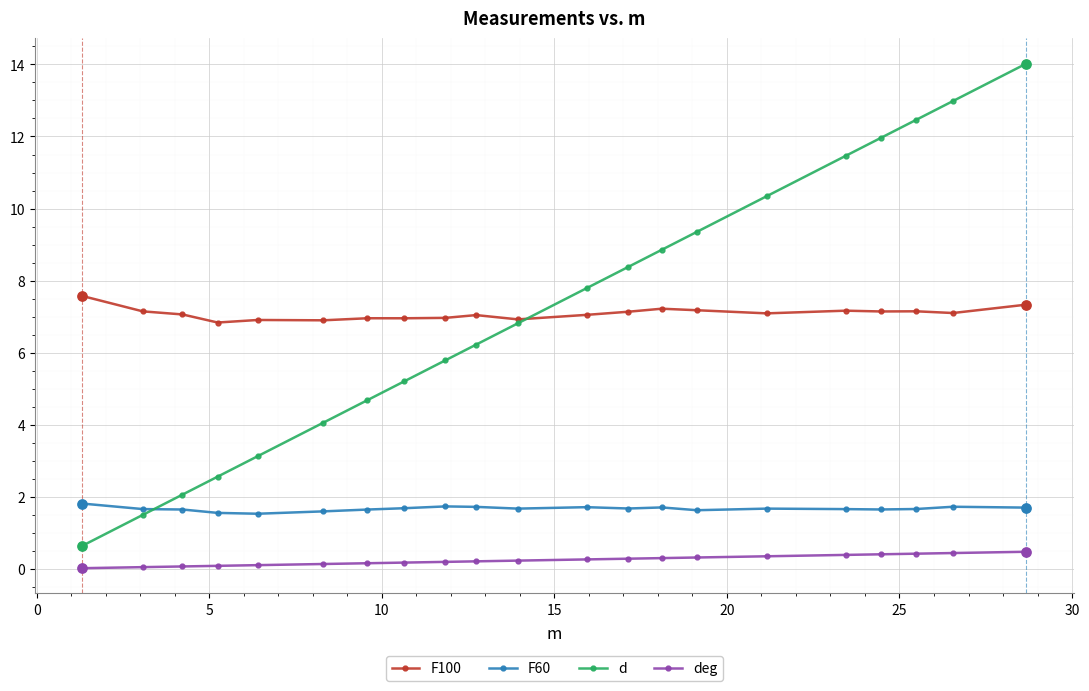

Which series has the widest spread of values?

d